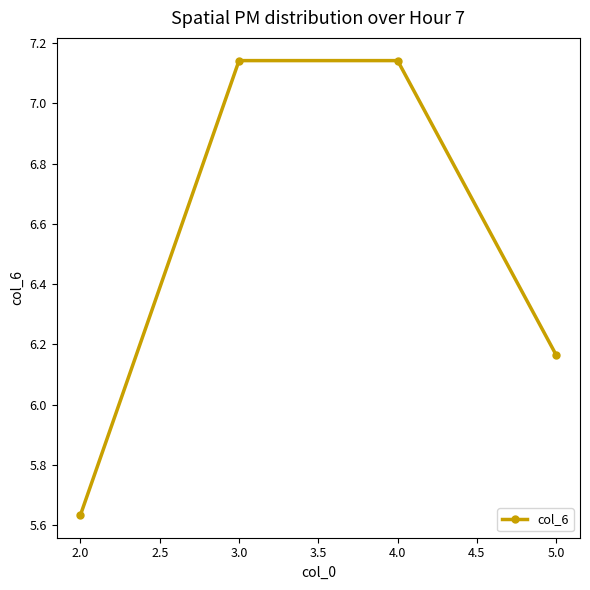

The value at 2.0 is 11.9. True or false?

False